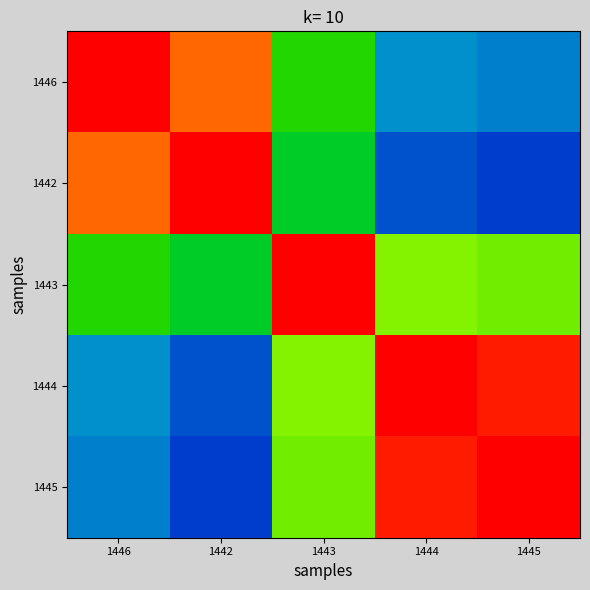

What is the smallest value displayed?

0.2